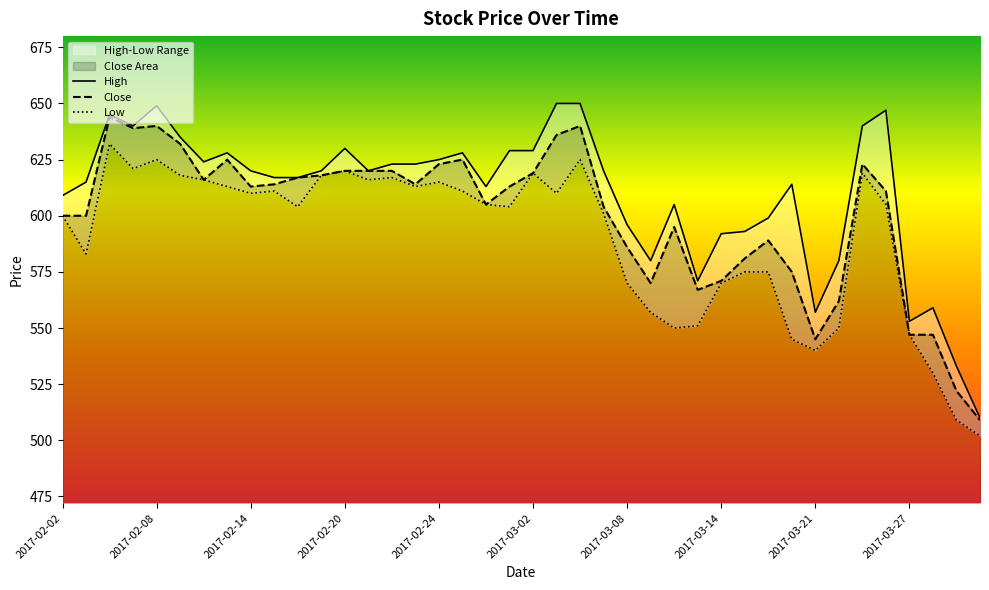

Which has a higher value, 2017-02-21 or 2017-02-06?

2017-02-06